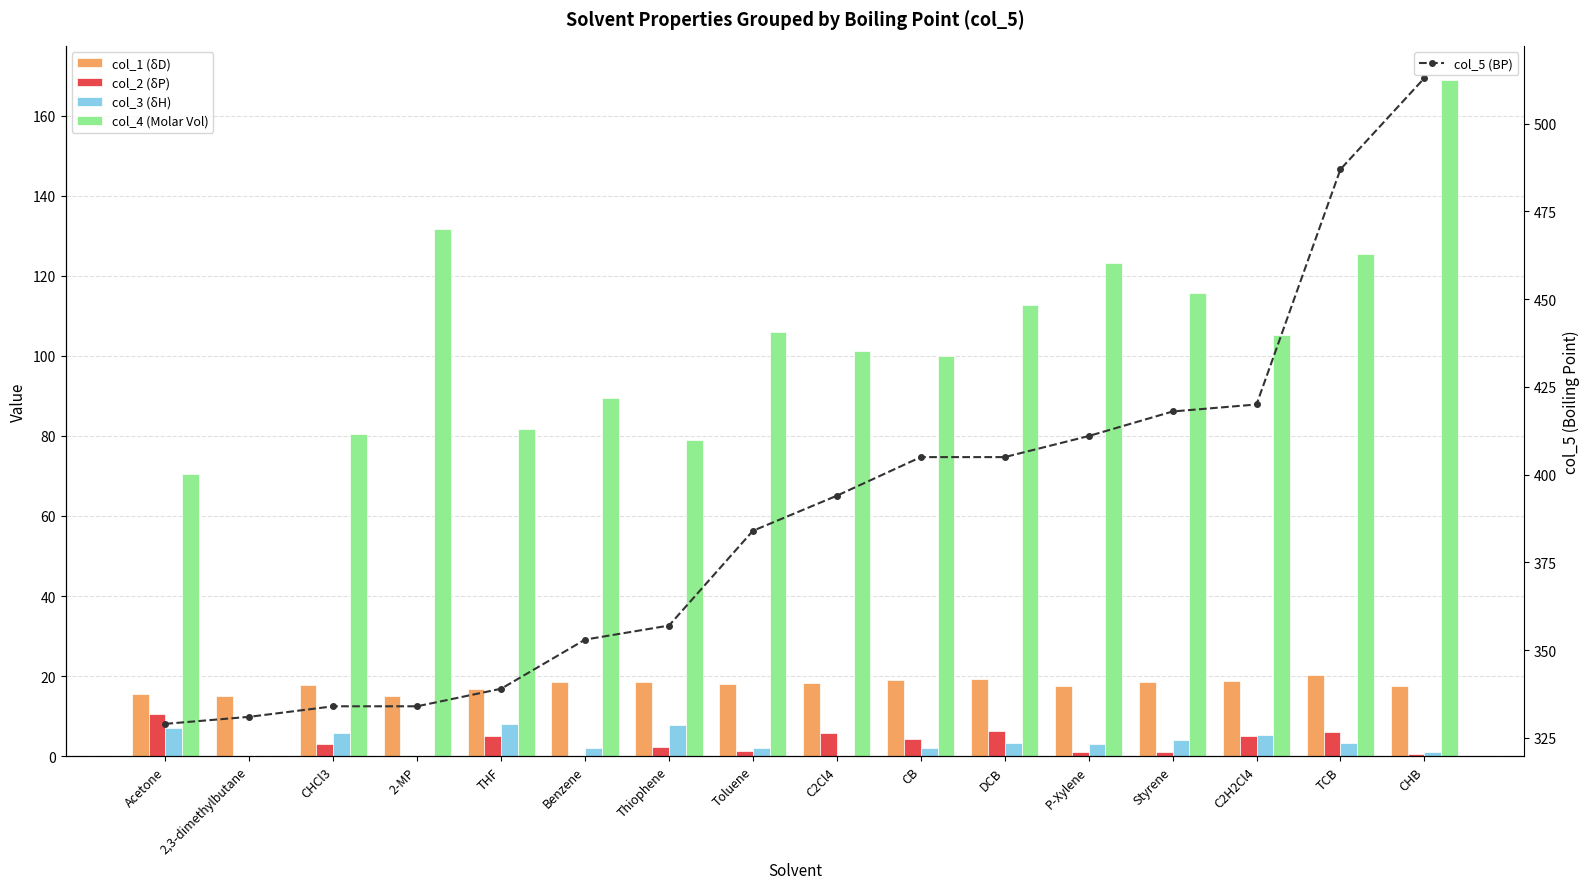

Reading left to right, list all the values displayed in this chart.

col_1 (δD): Acetone=15.5	2,3-dimethylbutane=14.9	CHCl3=17.8	2-MP=14.9	THF=16.8	Benzene=18.4	Thiophene=18.4	Toluene=18.0	C2Cl4=18.3	CB=19.0	DCB=19.2	P-Xylene=17.6	Styrene=18.6	C2H2Cl4=18.8	TCB=20.2	CHB=17.5
col_2 (δP): Acetone=10.4	2,3-dimethylbutane=0.0	CHCl3=3.1	2-MP=0.0	THF=5.0	Benzene=0.0	Thiophene=2.4	Toluene=1.4	C2Cl4=5.7	CB=4.3	DCB=6.3	P-Xylene=1.0	Styrene=1.0	C2H2Cl4=5.1	TCB=6.0	CHB=0.5
col_3 (δH): Acetone=7.0	2,3-dimethylbutane=0.0	CHCl3=5.7	2-MP=0.0	THF=8.0	Benzene=2.0	Thiophene=7.8	Toluene=2.0	C2Cl4=0.0	CB=2.0	DCB=3.3	P-Xylene=3.1	Styrene=4.1	C2H2Cl4=5.3	TCB=3.2	CHB=1.0
col_4 (Molar Vol): Acetone=70.4	2,3-dimethylbutane=0.0	CHCl3=80.5	2-MP=131.6	THF=81.7	Benzene=89.4	Thiophene=79.0	Toluene=106.0	C2Cl4=101.2	CB=100.0	DCB=112.8	P-Xylene=123.2	Styrene=115.6	C2H2Cl4=105.2	TCB=125.5	CHB=169.0
col_5 (BP): Acetone=329.0	2,3-dimethylbutane=331.0	CHCl3=334.0	2-MP=334.0	THF=339.0	Benzene=353.0	Thiophene=357.0	Toluene=384.0	C2Cl4=394.0	CB=405.0	DCB=405.0	P-Xylene=411.0	Styrene=418.0	C2H2Cl4=420.0	TCB=487.0	CHB=513.0